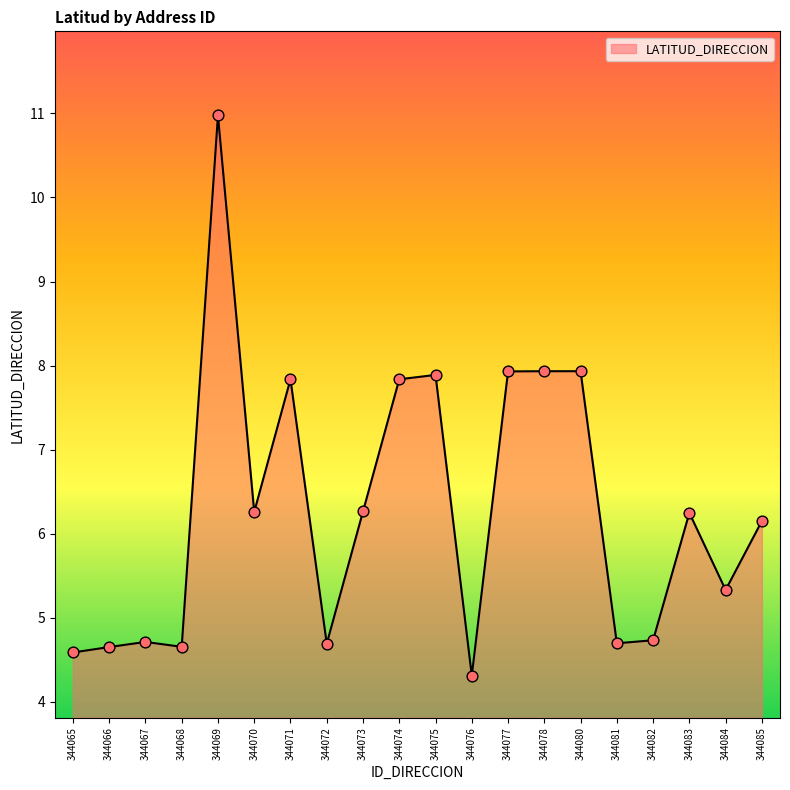

What is the ratio of the value at 344076 to the value at 344082?

0.9